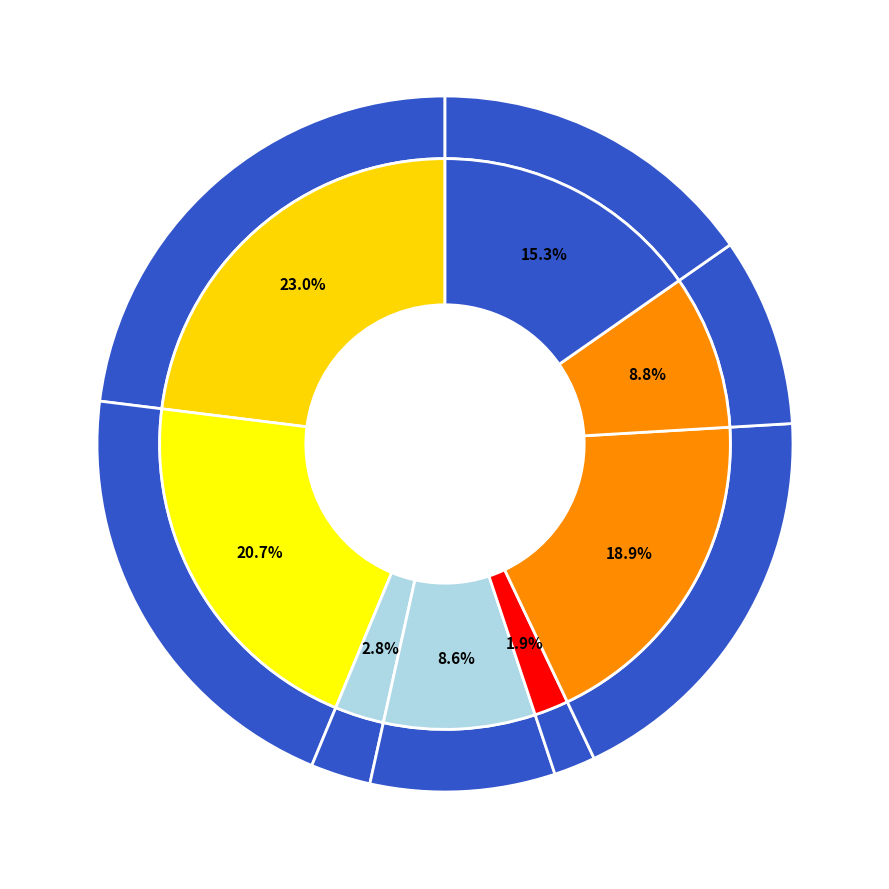

What percentage is the 7 slice, to the nearest percent?

15%